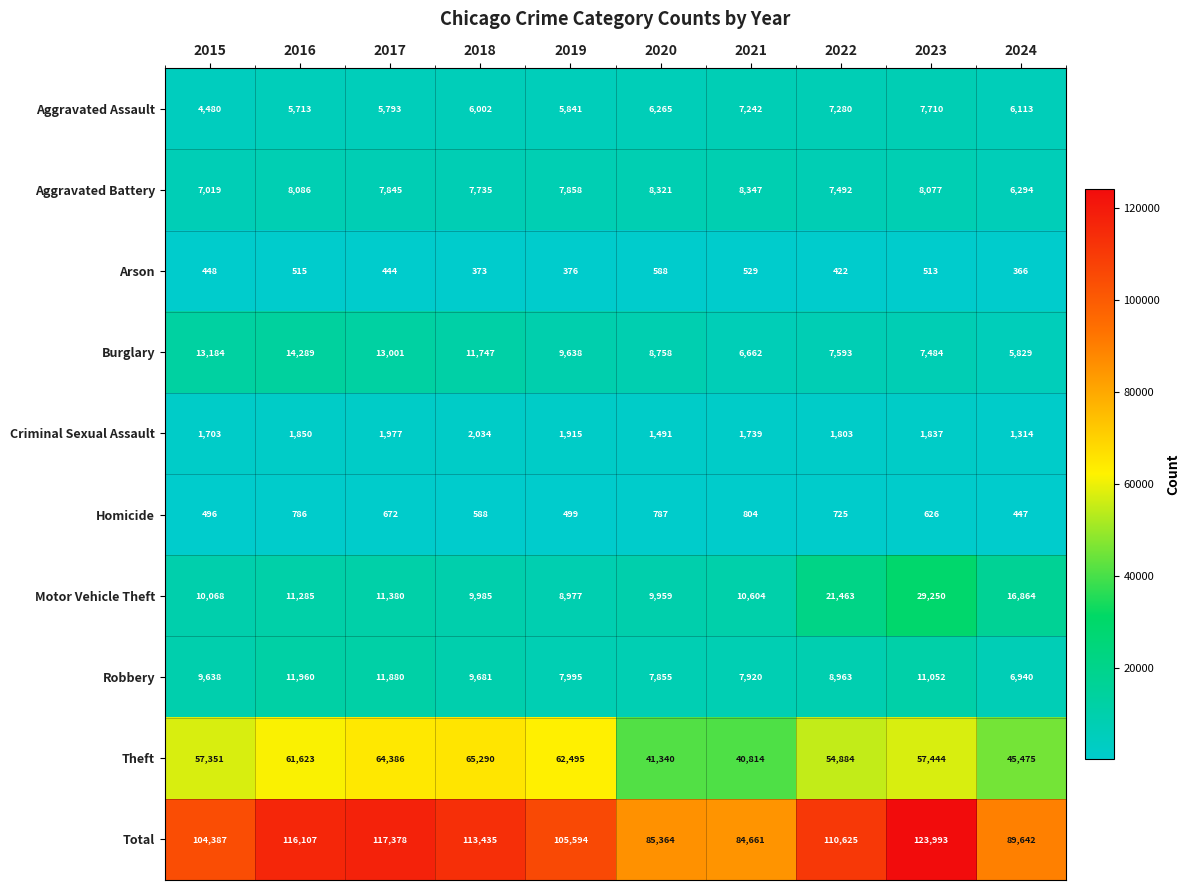

What is the difference between the Criminal Sexual Assault values at 2022 and 2019?

112